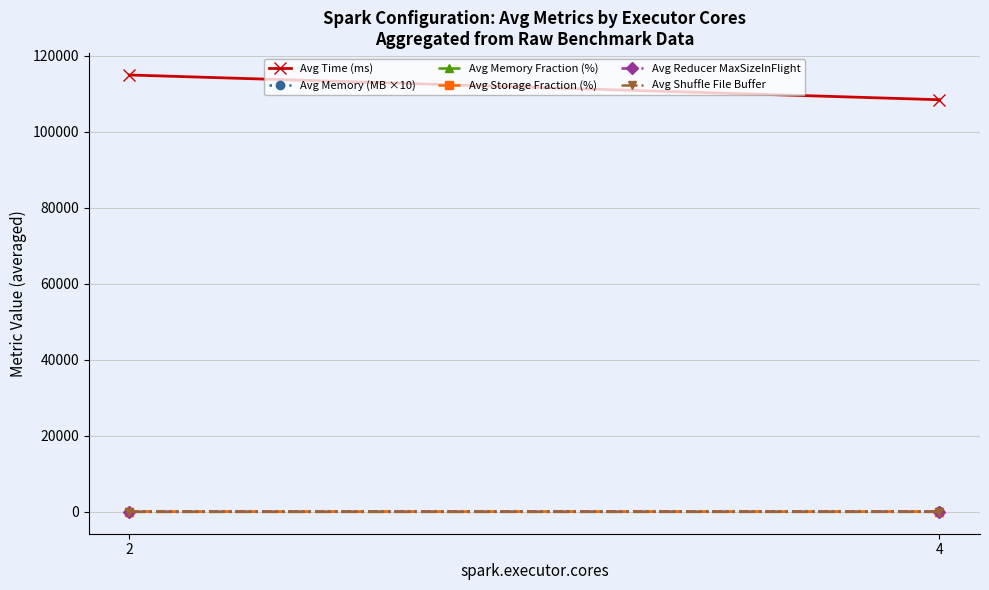

What are all the series names shown in the legend?

Avg Time (ms), Avg Memory (MB ×10), Avg Memory Fraction (%), Avg Storage Fraction (%), Avg Reducer MaxSizeInFlight, Avg Shuffle File Buffer